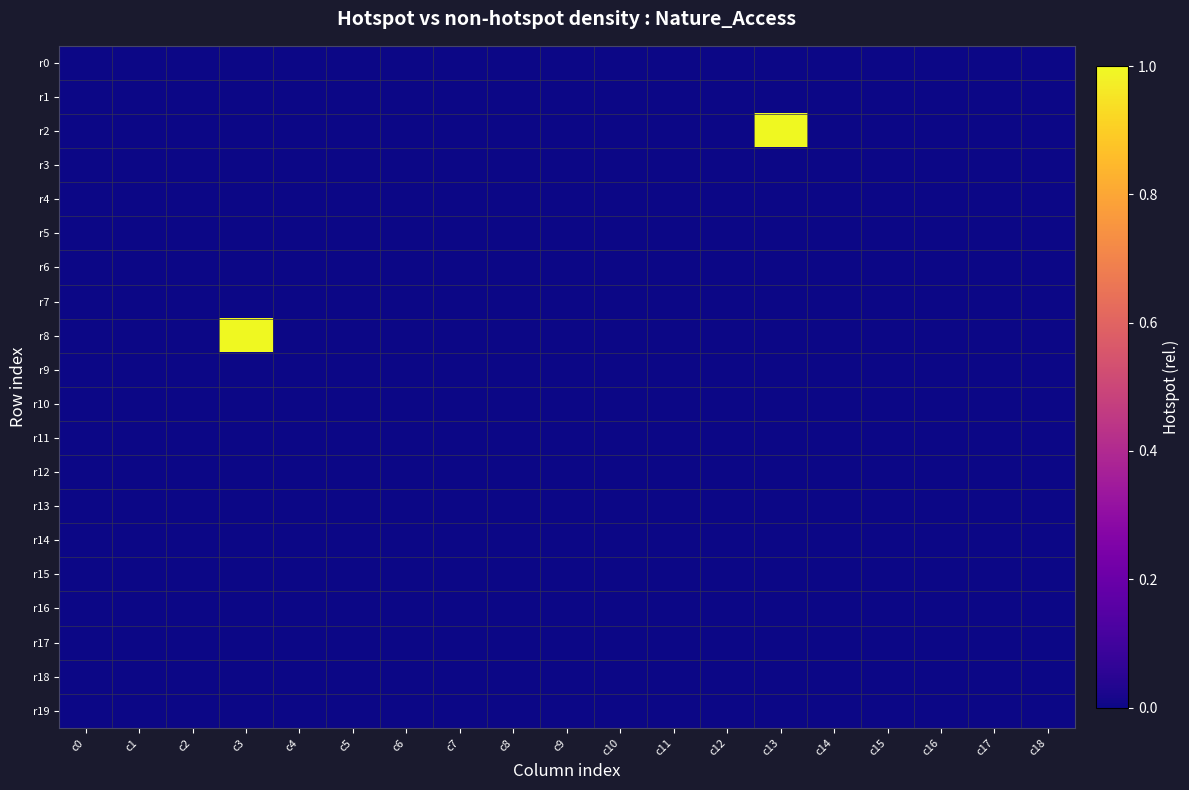

Rank the series by their maximum value, from lowest to highest.

r0, r1, r3, r4, r5, r6, r7, r9, r10, r11, r12, r13, r14, r15, r16, r17, r18, r19, r2, r8